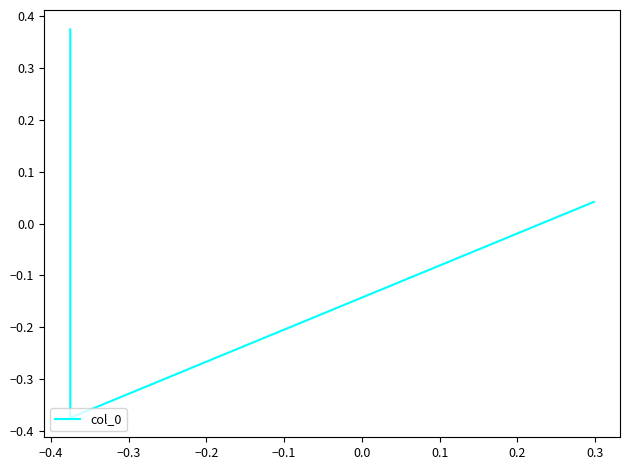

How many lines are shown in the chart?

1